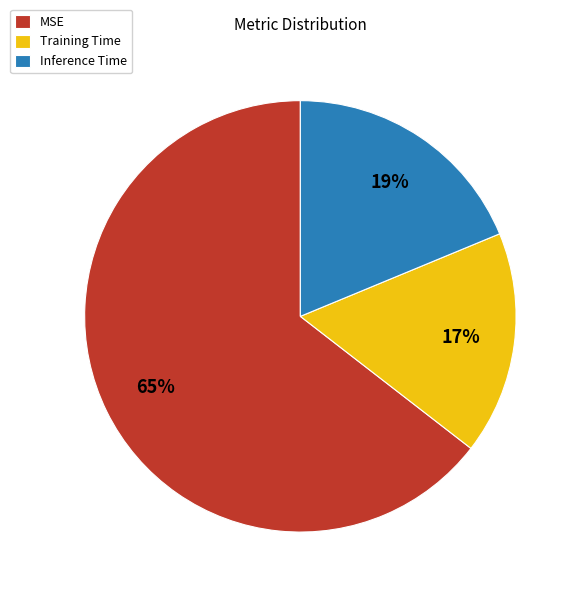

To the nearest percent, what is the difference between the Training Time and MSE slice percentages?

48%